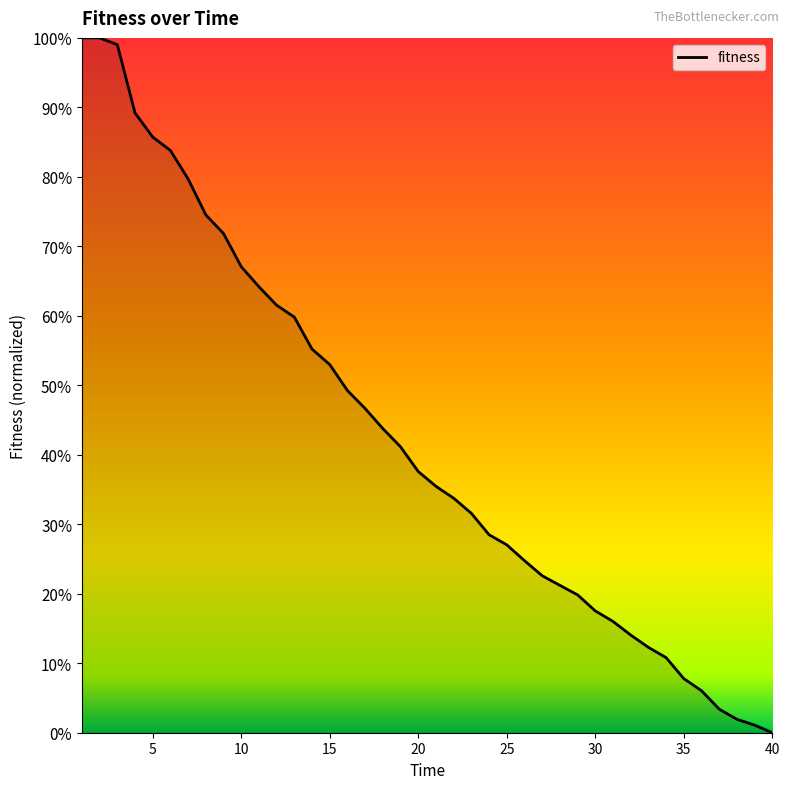

At which label does the data first exceed 37?

1